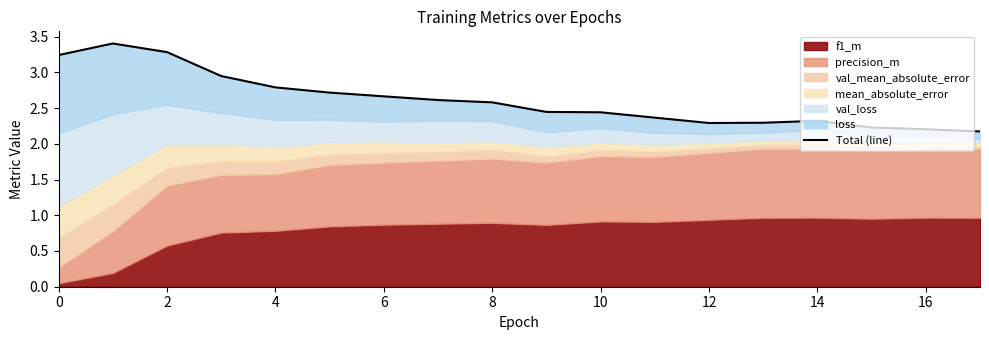

At which category does the data reach its first local valley?

12